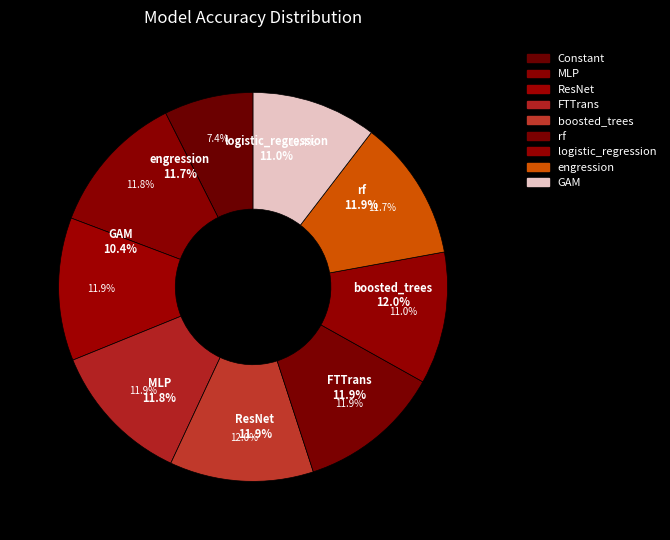

Rank the categories by value from lowest to highest.

Constant, GAM, logistic_regression, engression, MLP, rf, ResNet, FTTrans, boosted_trees